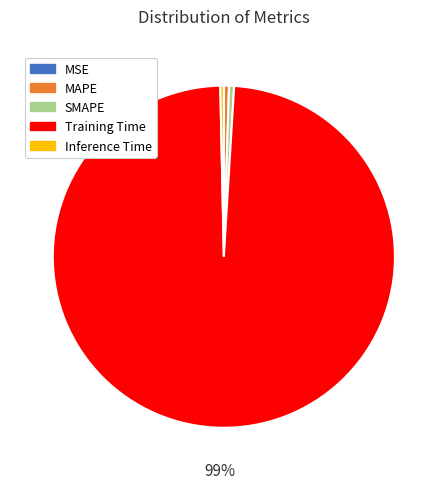

The Training Time slice represents 89% of the pie. True or false?

False